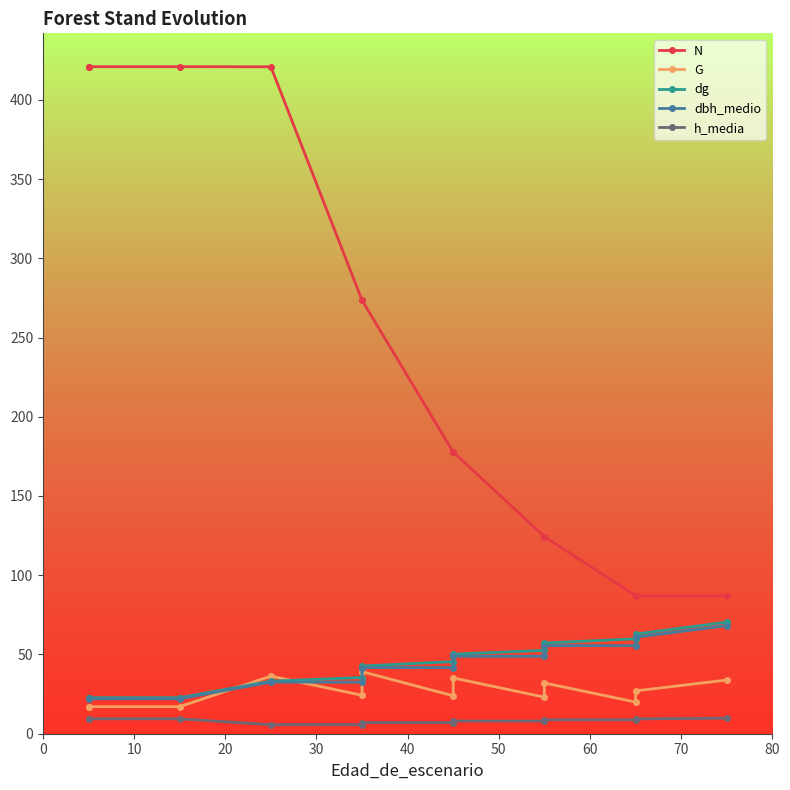

How many data points does each series have?

13